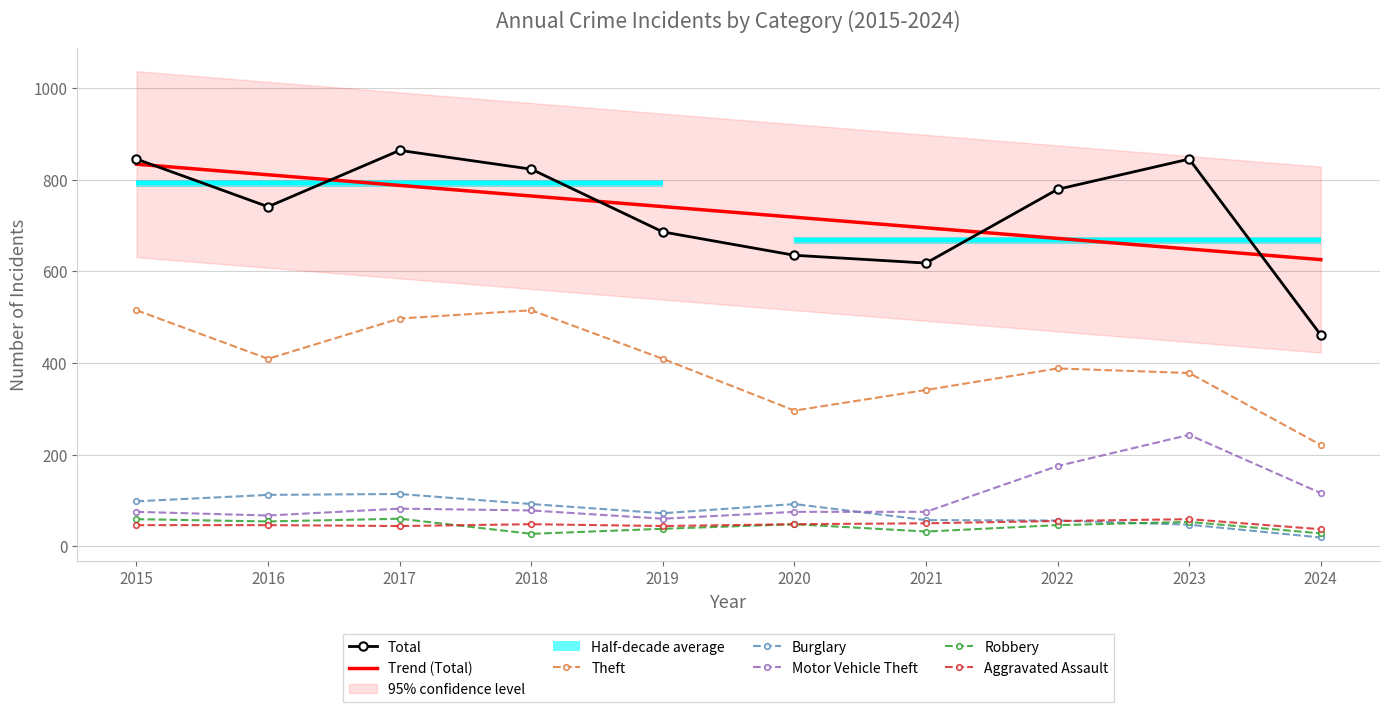

True or false: Robbery has more than 1 points higher than both neighbors.

True